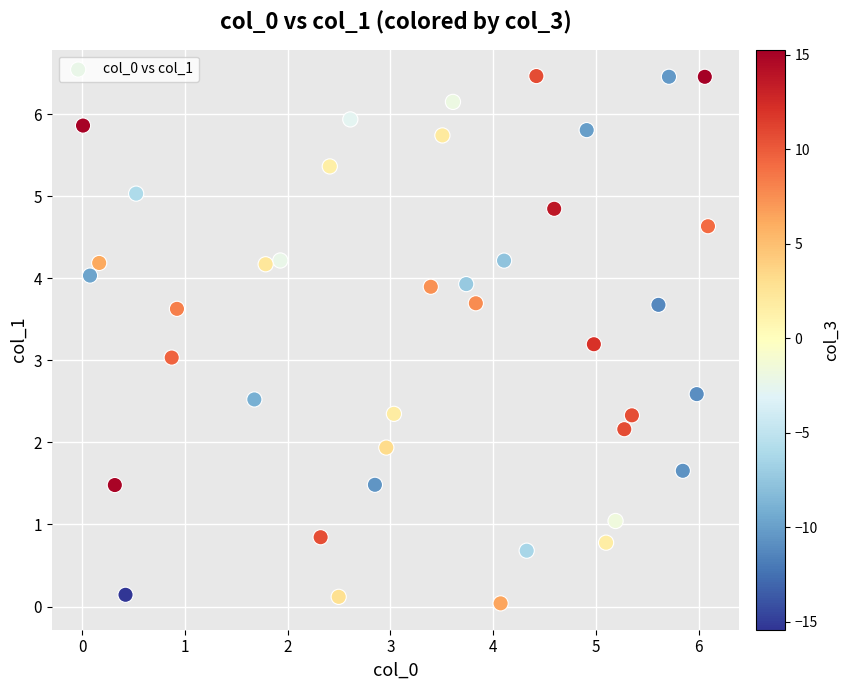

What is the range of Y values (max minus min)?

6.4